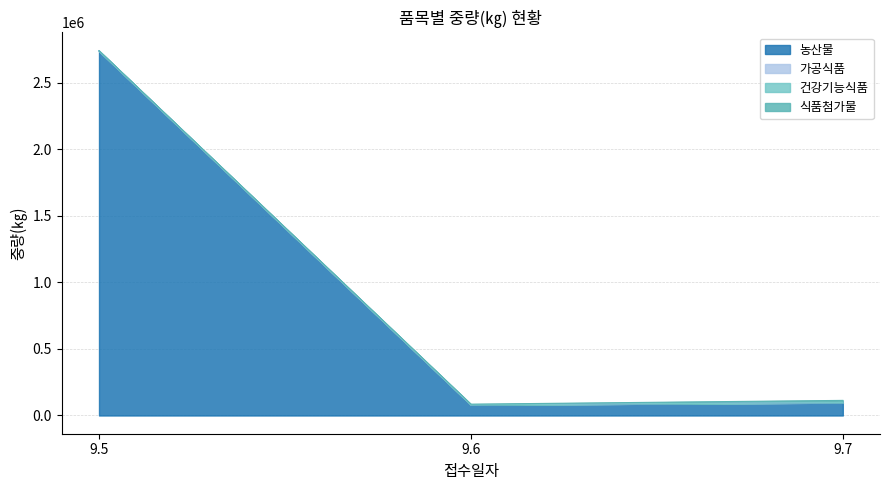

What is the total value across all series at 9.7?

113450